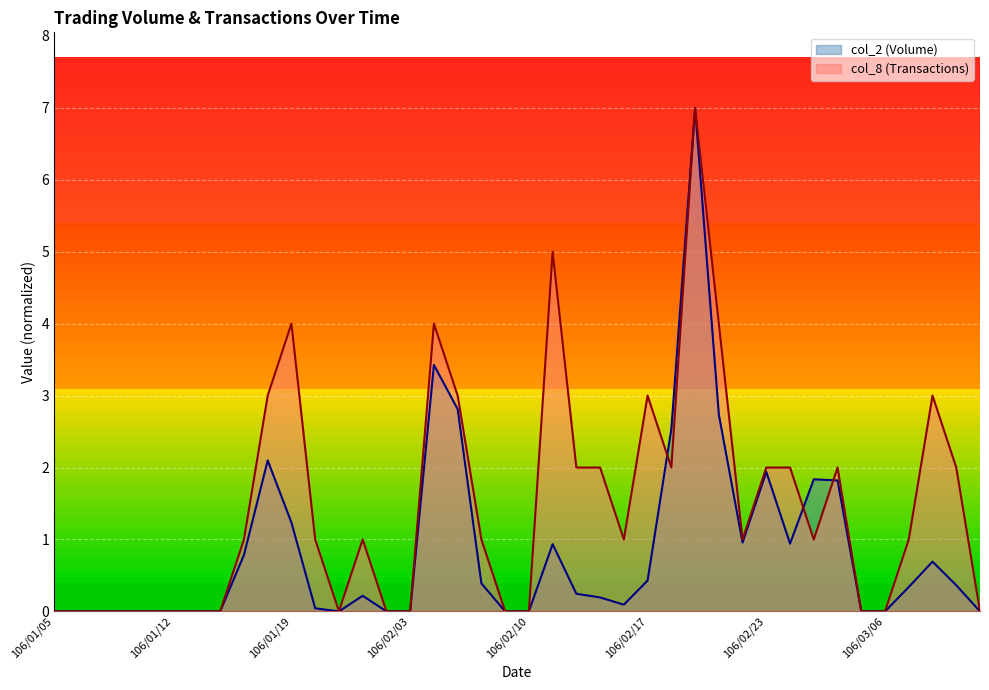

What is the label of the 13th point from the right?

106/02/20